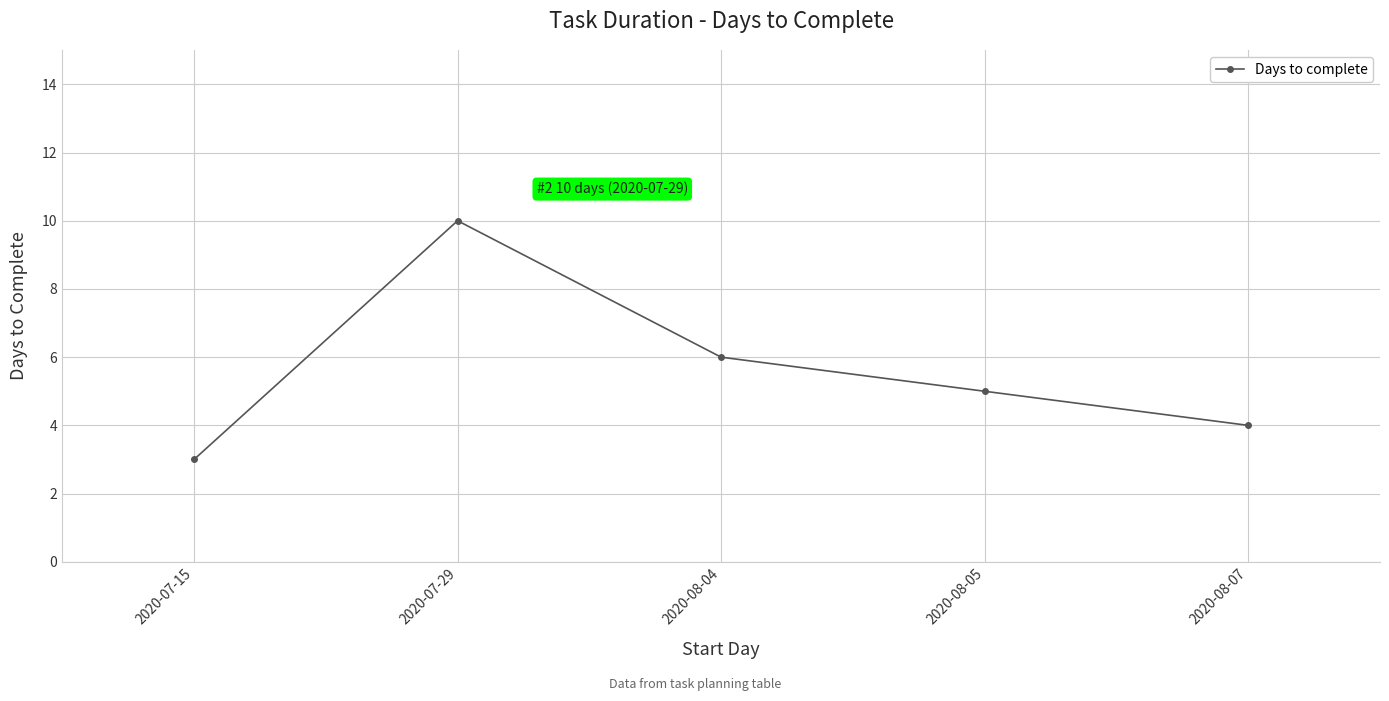

Is it true that the value at 2020-08-07 is 5?

False